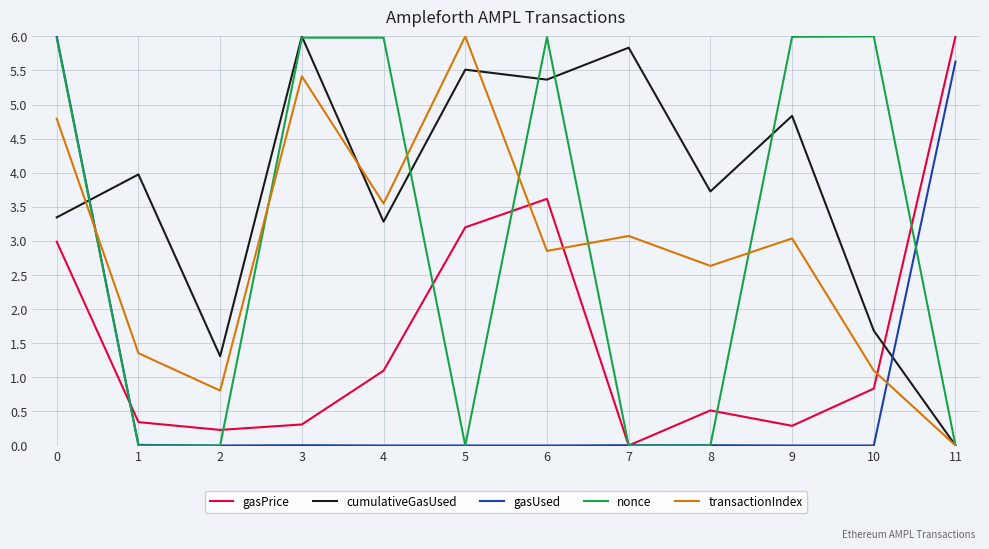

At which label does transactionIndex reach its peak?

5